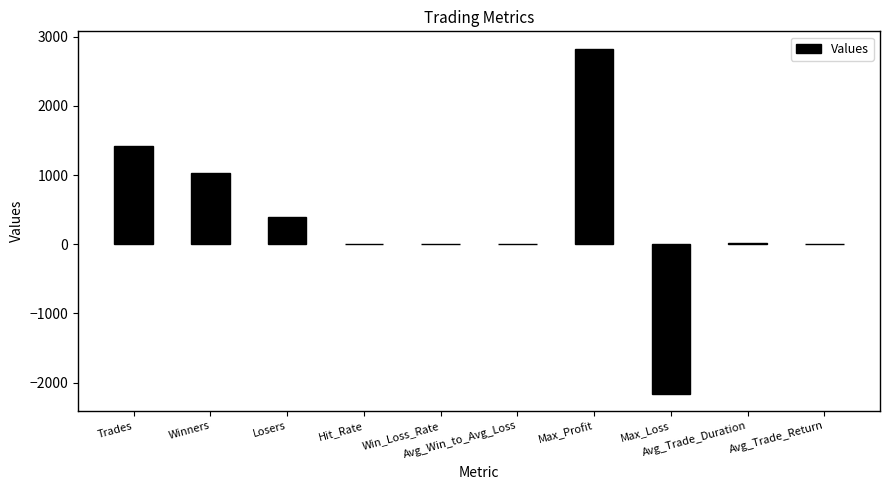

What is the sum of all values?

3530.6